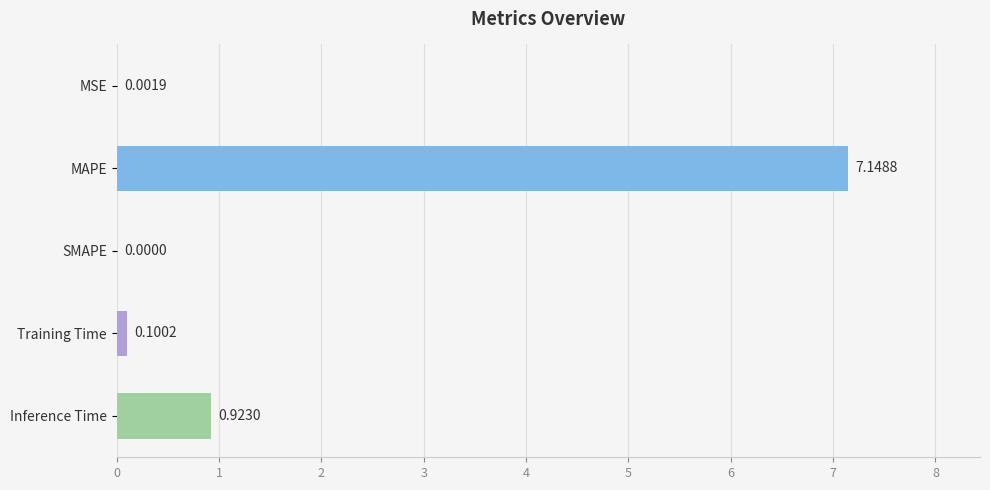

Count the number of values greater than 0.

4